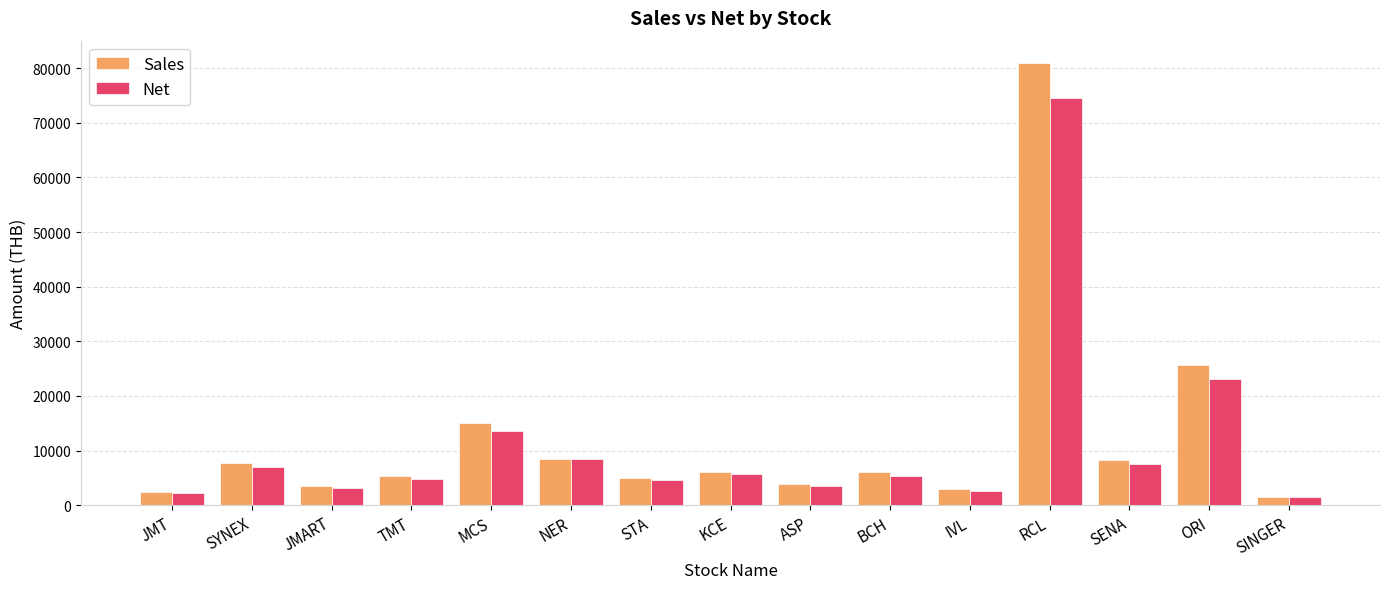

List the series in order of their peak value, lowest first.

Net, Sales